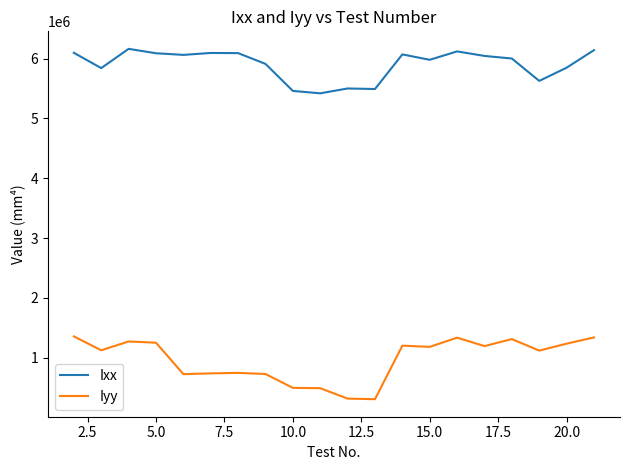

True or false: Ixx and Iyy intersect in this chart.

False